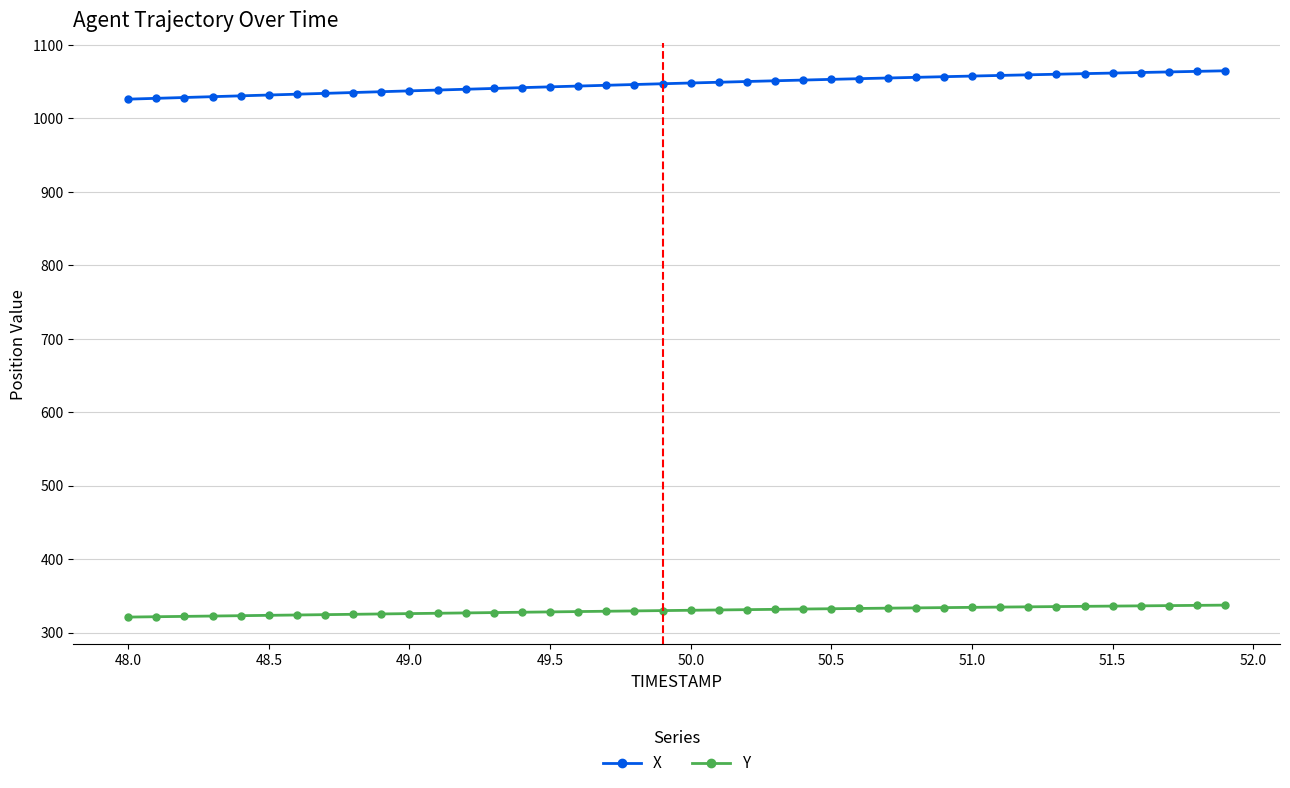

Rank the series by their average value, from lowest to highest.

Y, X